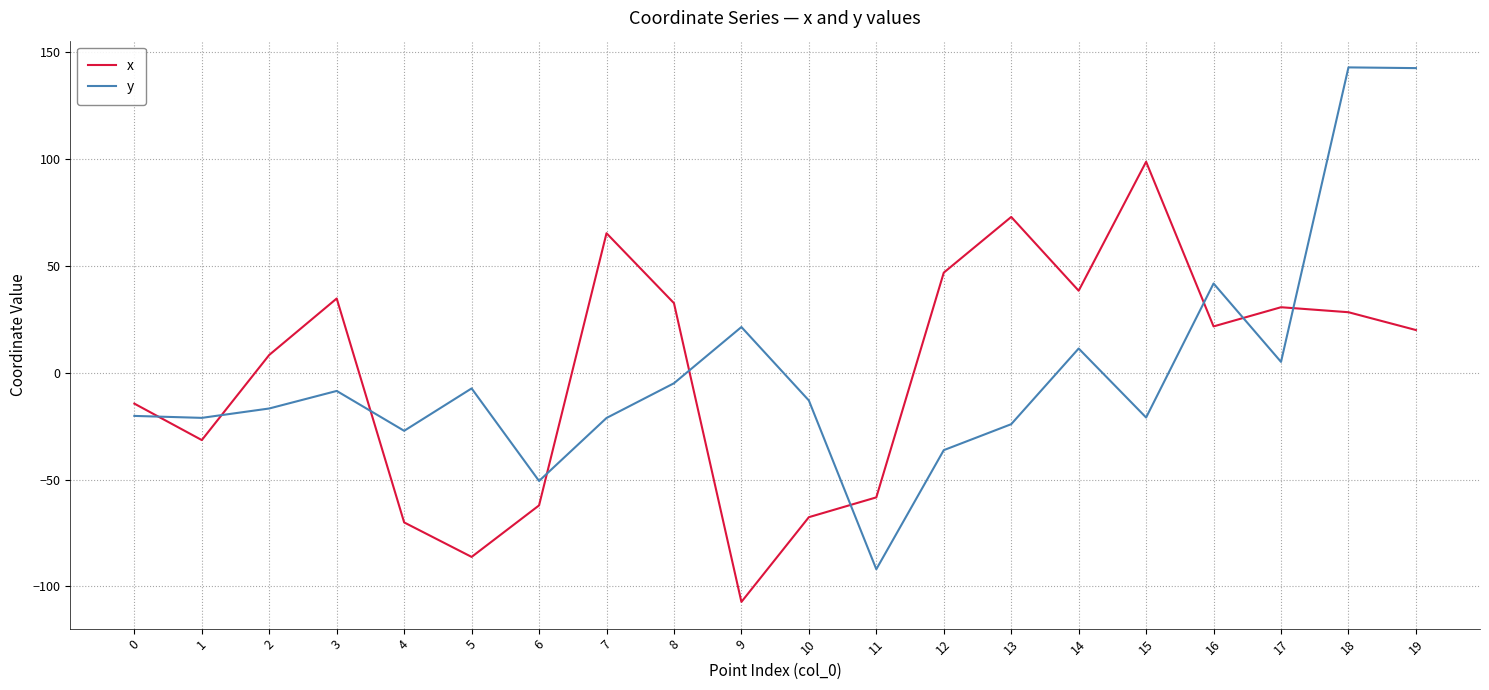

At how many categories does at least one series exceed -82?

20